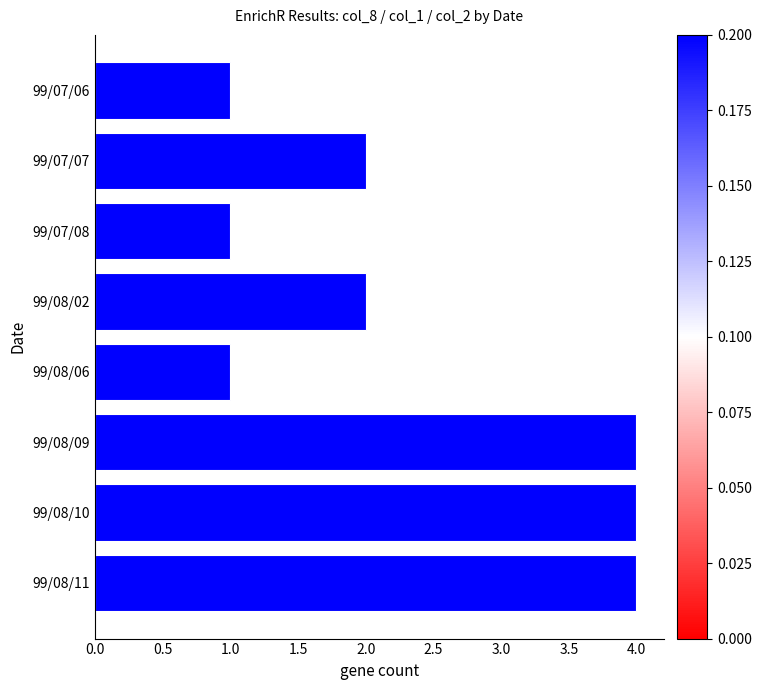

Reading top to bottom, list all the values displayed in this chart.

1	2	1	2	1	4	4	4